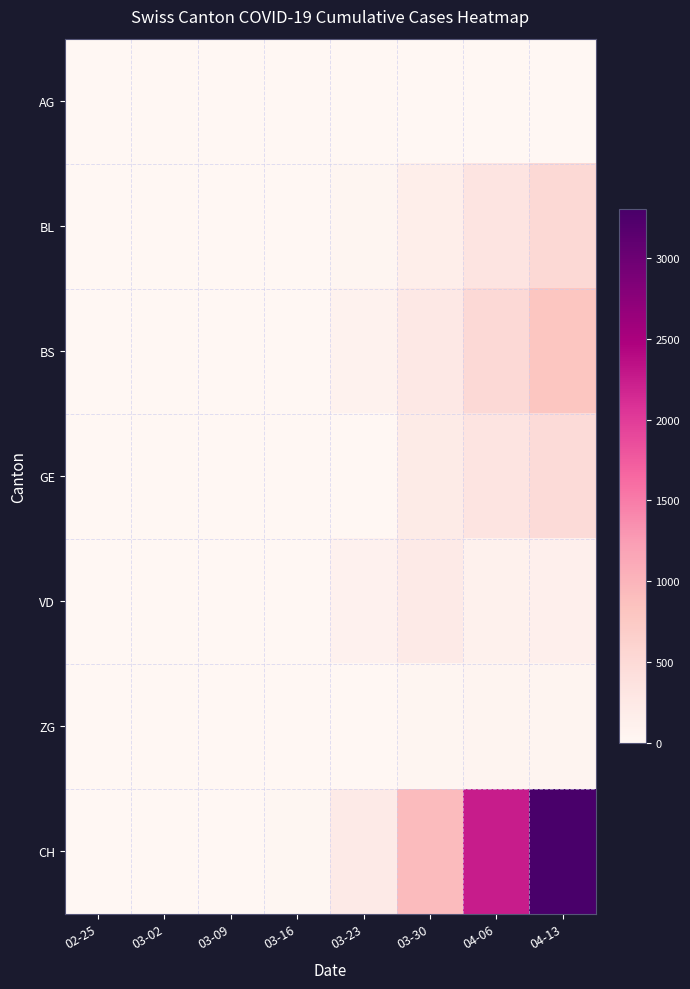

Which has a higher value, 03-30 or 02-25?

02-25